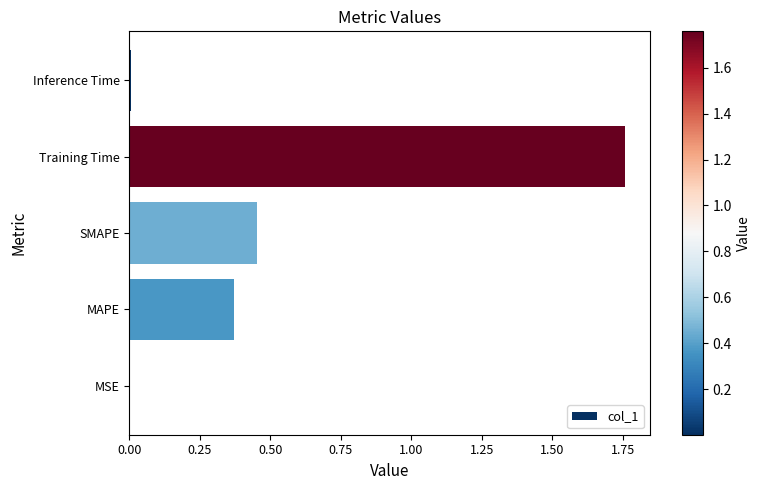

What is the sum of all values?

2.6